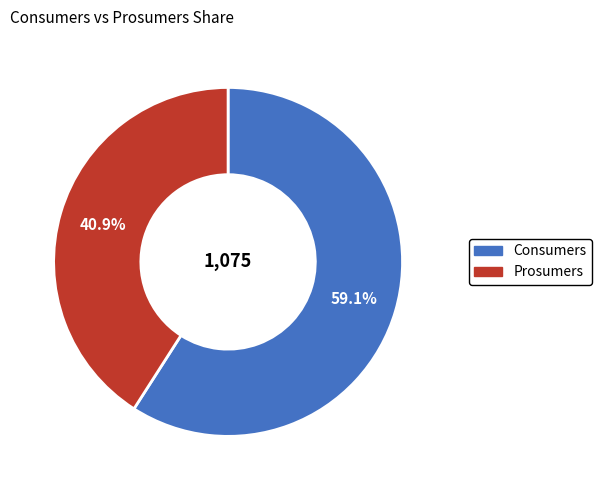

To the nearest percent, what is the difference between the largest and smallest slice percentages?

18%